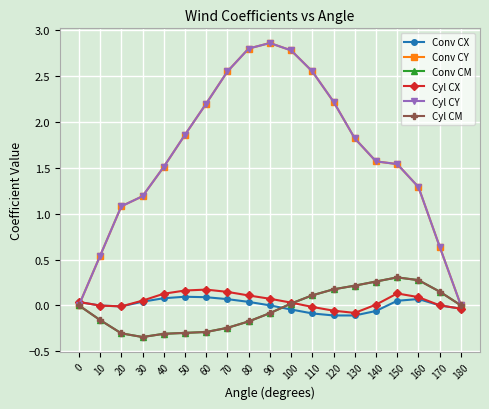

Is the value of Conv CM at 130 greater than the value of Conv CY at 60?

No